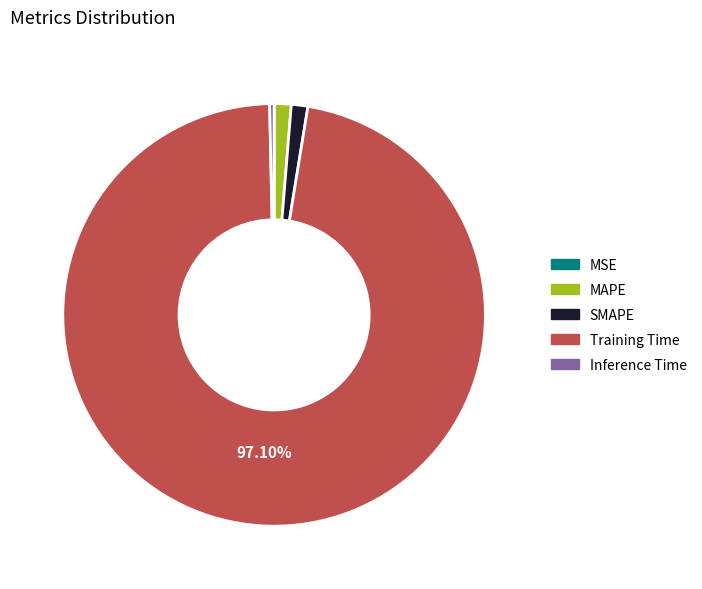

Which slice is the largest?

Training Time